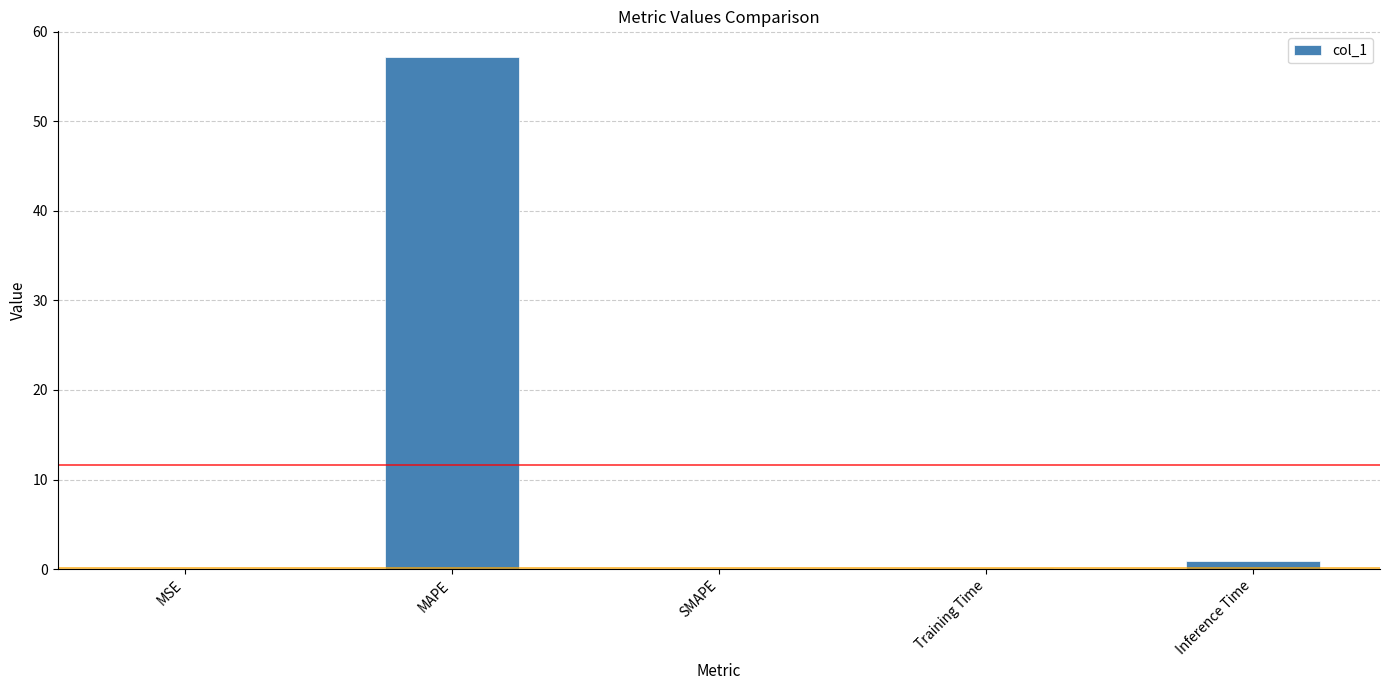

True or false: the data shows 57.2 at MAPE.

True